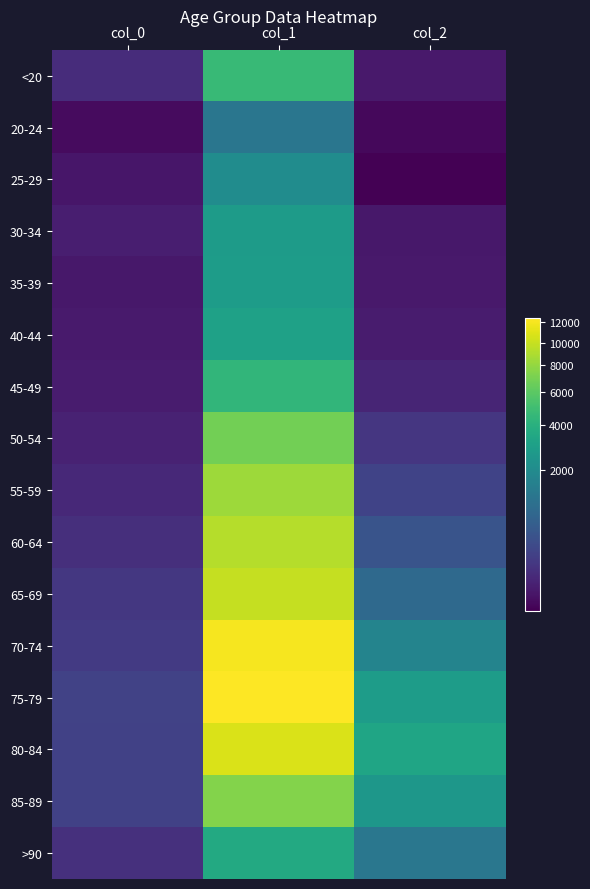

Between col_1 and col_2, which series saw the biggest shift?

70-74